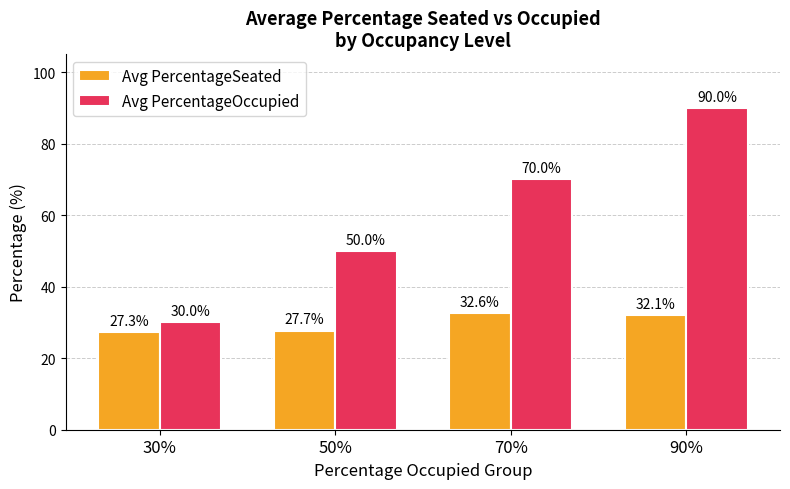

The value of Avg PercentageSeated at 90% is 32.1. True or false?

True